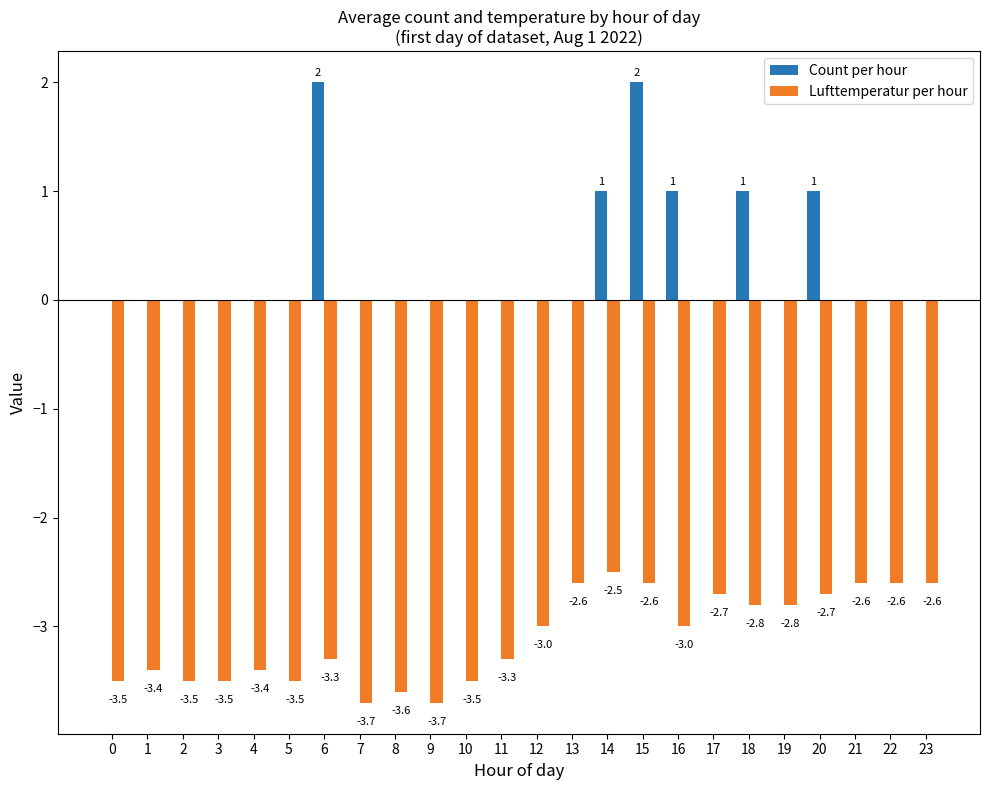

How many groups of bars are there?

24